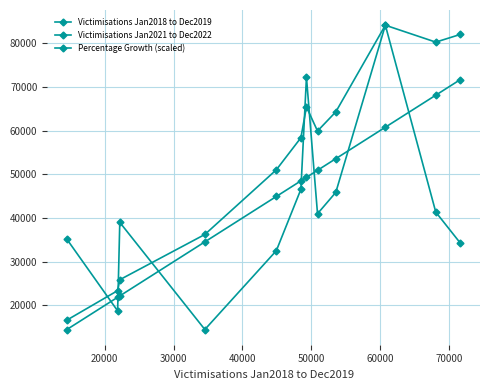

How many values in the Percentage Growth (scaled) series exceed 40977?

6